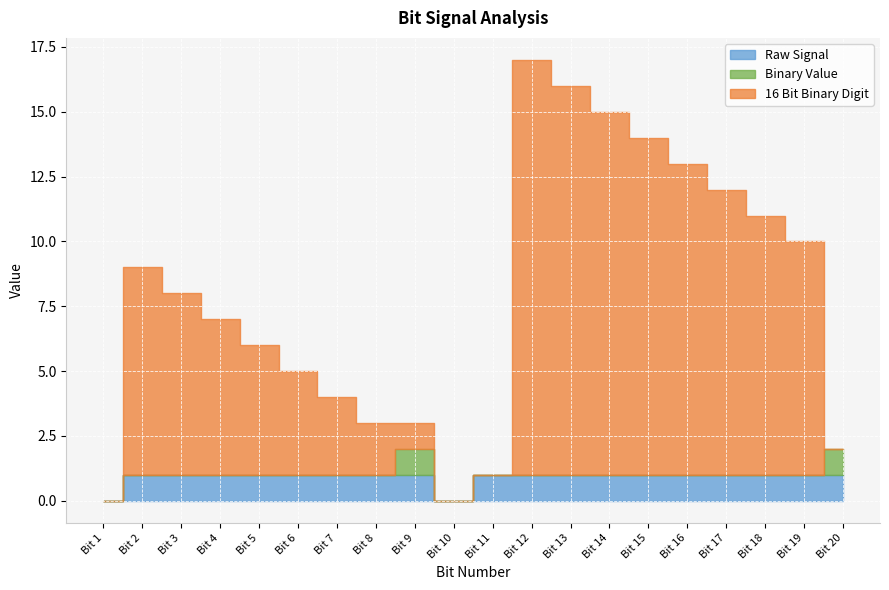

What is the difference between the Binary Value values at Bit 17 and Bit 20?

1